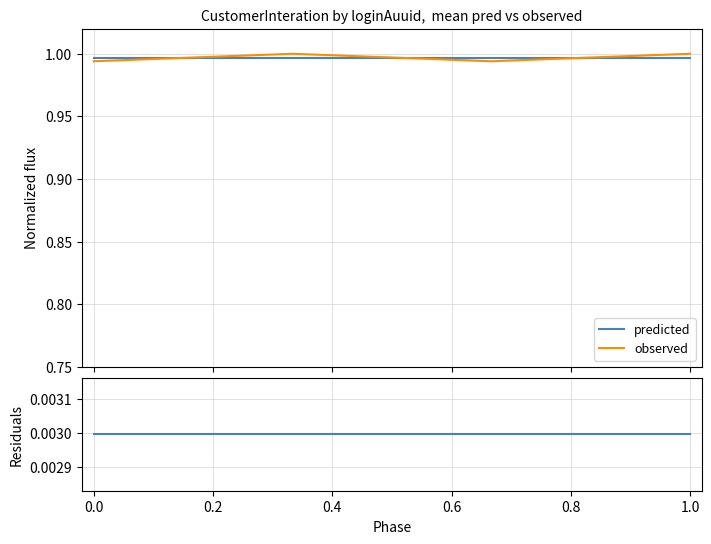

How many times do predicted and observed cross each other?

3